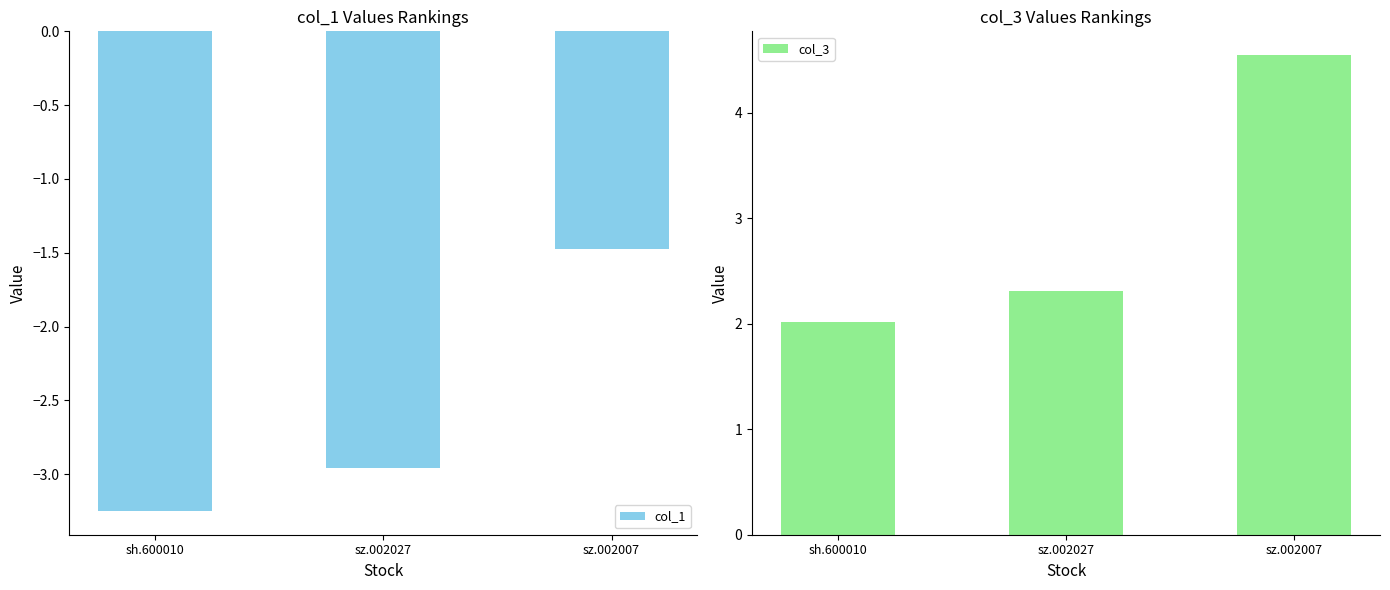

True or false: col_1 has a value of -4.4 at sz.002027.

False